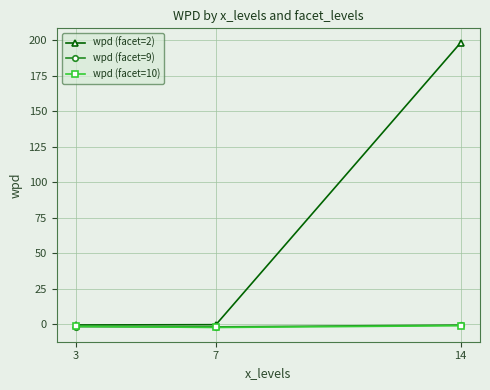

Which series has the largest range (max minus min)?

wpd (facet=2)